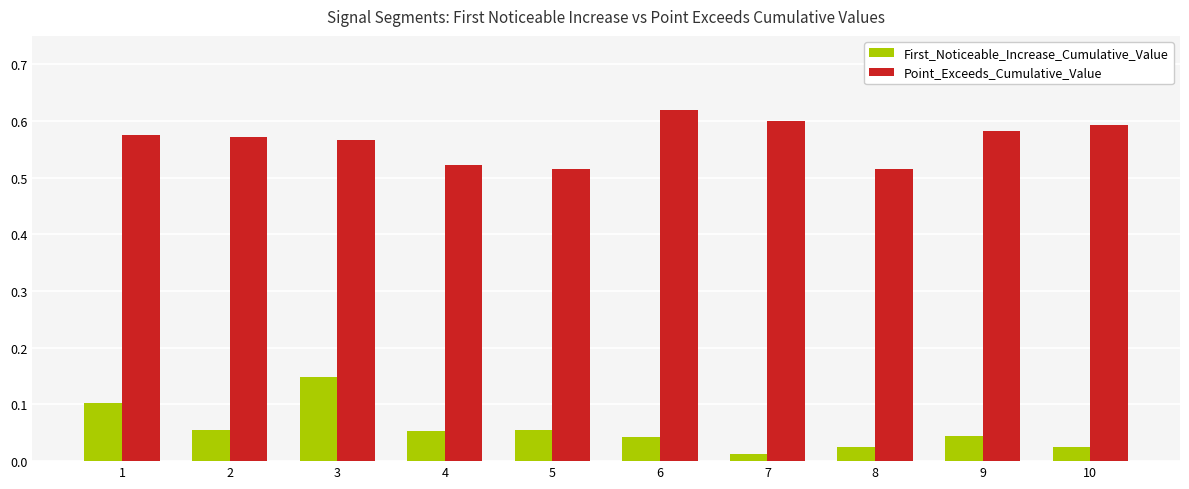

At 9, list the series in order from largest to smallest.

Point_Exceeds_Cumulative_Value, First_Noticeable_Increase_Cumulative_Value